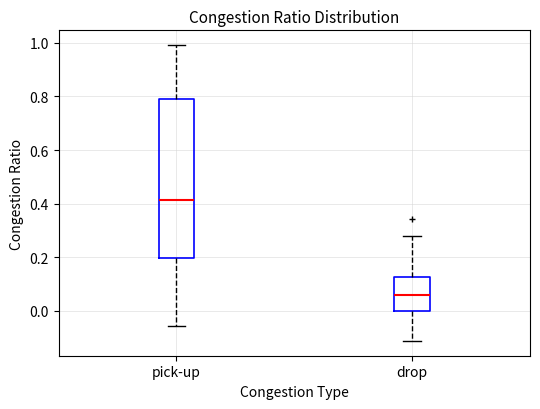

Which box has the lowest median line?

drop